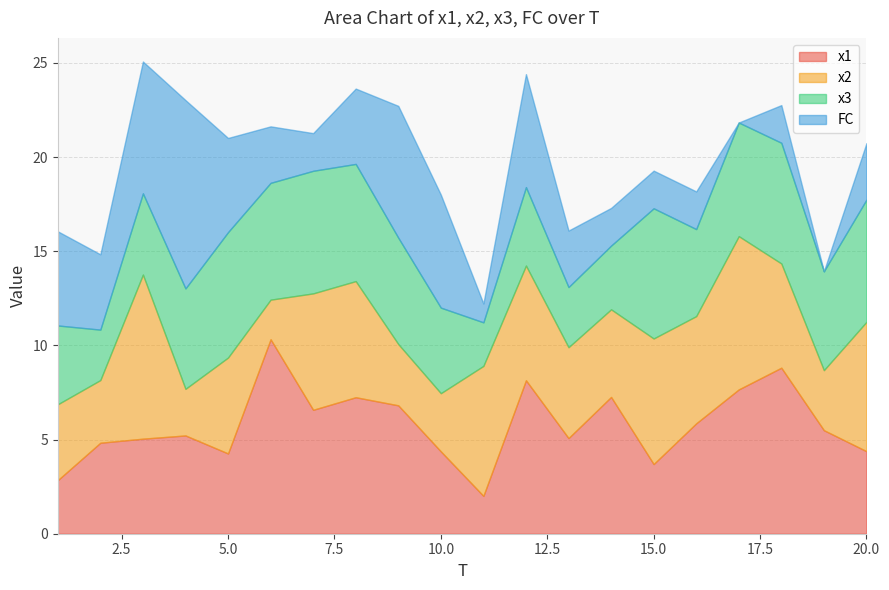

Reading left to right, what are all the values shown in this chart?

x1: 1=2.8	2=4.8	3=5.0	4=5.2	5=4.3	6=10.3	7=6.6	8=7.2	9=6.8	10=4.4	11=2.0	12=8.1	13=5.1	14=7.3	15=3.7	16=5.9	17=7.7	18=8.8	19=5.5	20=4.4
x2: 1=4.0	2=3.3	3=8.7	4=2.5	5=5.1	6=2.1	7=6.2	8=6.2	9=3.3	10=3.1	11=6.9	12=6.1	13=4.8	14=4.7	15=6.7	16=5.7	17=8.1	18=5.5	19=3.2	20=6.9
x3: 1=4.2	2=2.7	3=4.3	4=5.3	5=6.7	6=6.2	7=6.5	8=6.2	9=5.6	10=4.5	11=2.3	12=4.2	13=3.2	14=3.4	15=6.9	16=4.6	17=6.0	18=6.4	19=5.3	20=6.5
FC: 1=5.0	2=4.0	3=7.0	4=10.0	5=5.0	6=3.0	7=2.0	8=4.0	9=7.0	10=6.0	11=1.0	12=6.0	13=3.0	14=2.0	15=2.0	16=2.0	17=0.0	18=2.0	19=0.0	20=3.0